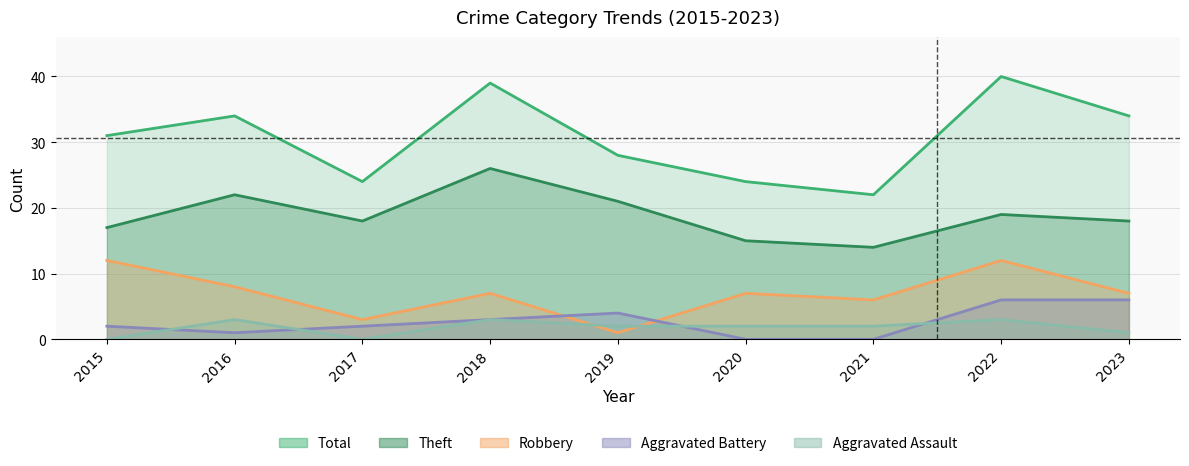

How many data points in Theft are above 18?

4